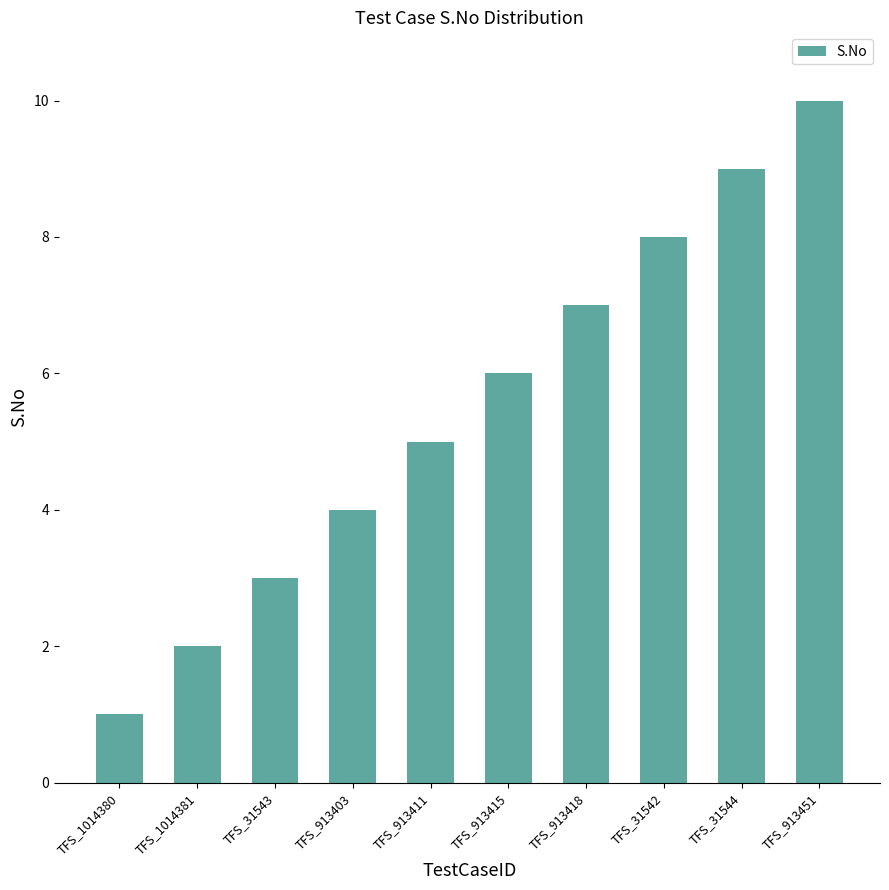

What is the label of the 5th bar from the left?

TFS_913411